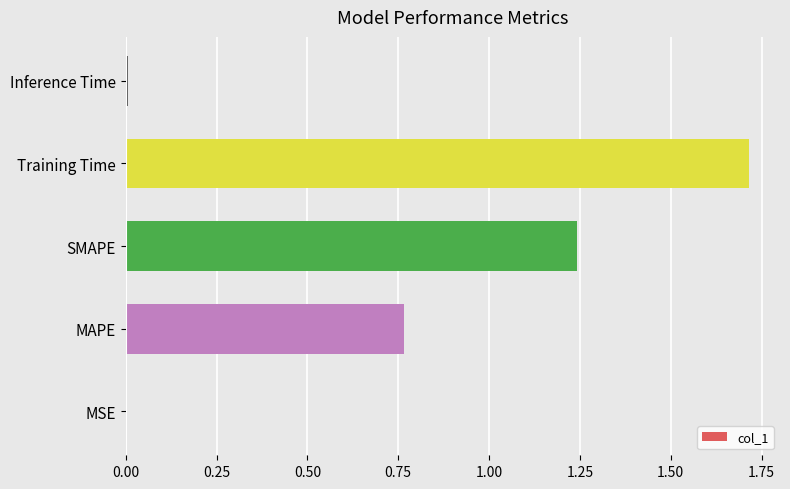

Count the number of data series in this chart.

1